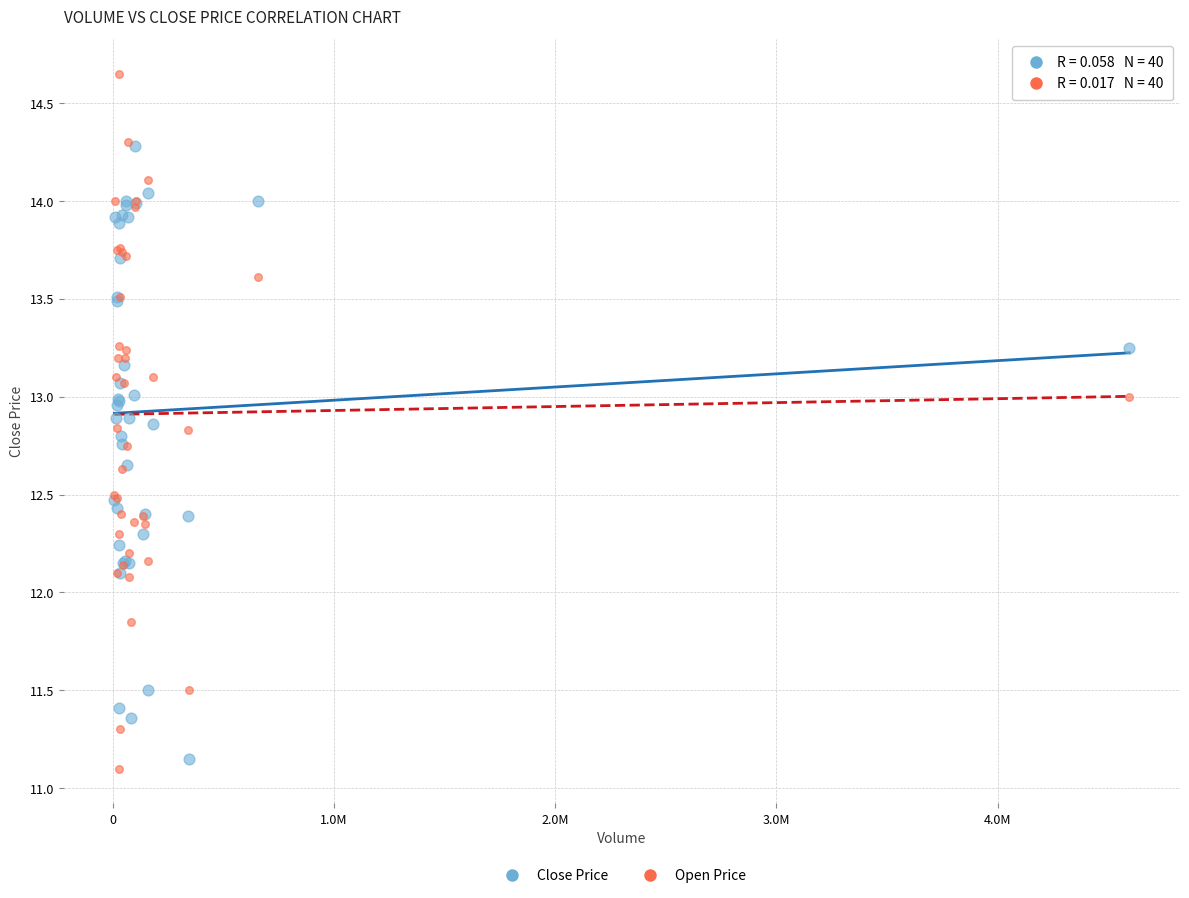

Which series reaches the maximum Y coordinate?

Open Price